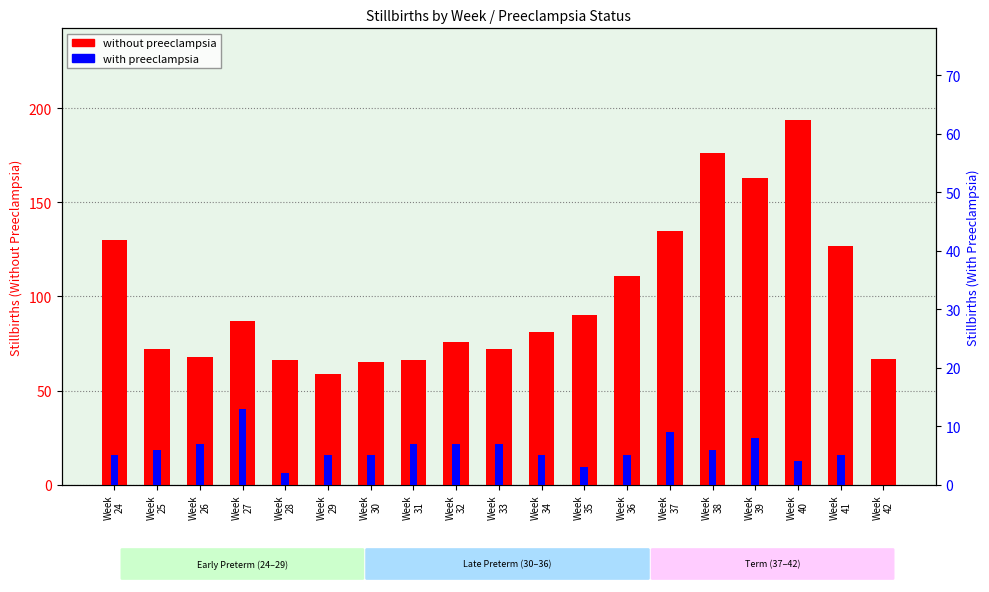

The value of With Preeclampsia at Week
40 is 6. True or false?

False